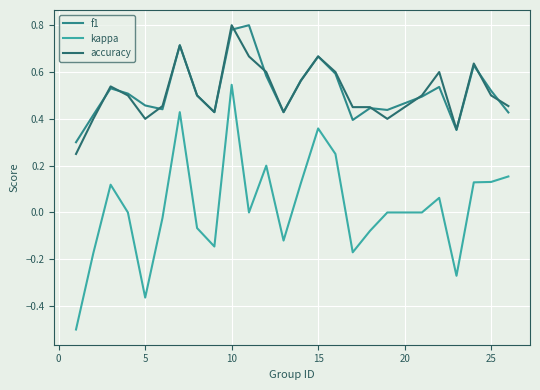

What is the value of the f1 point at the 19th from the left?

0.4